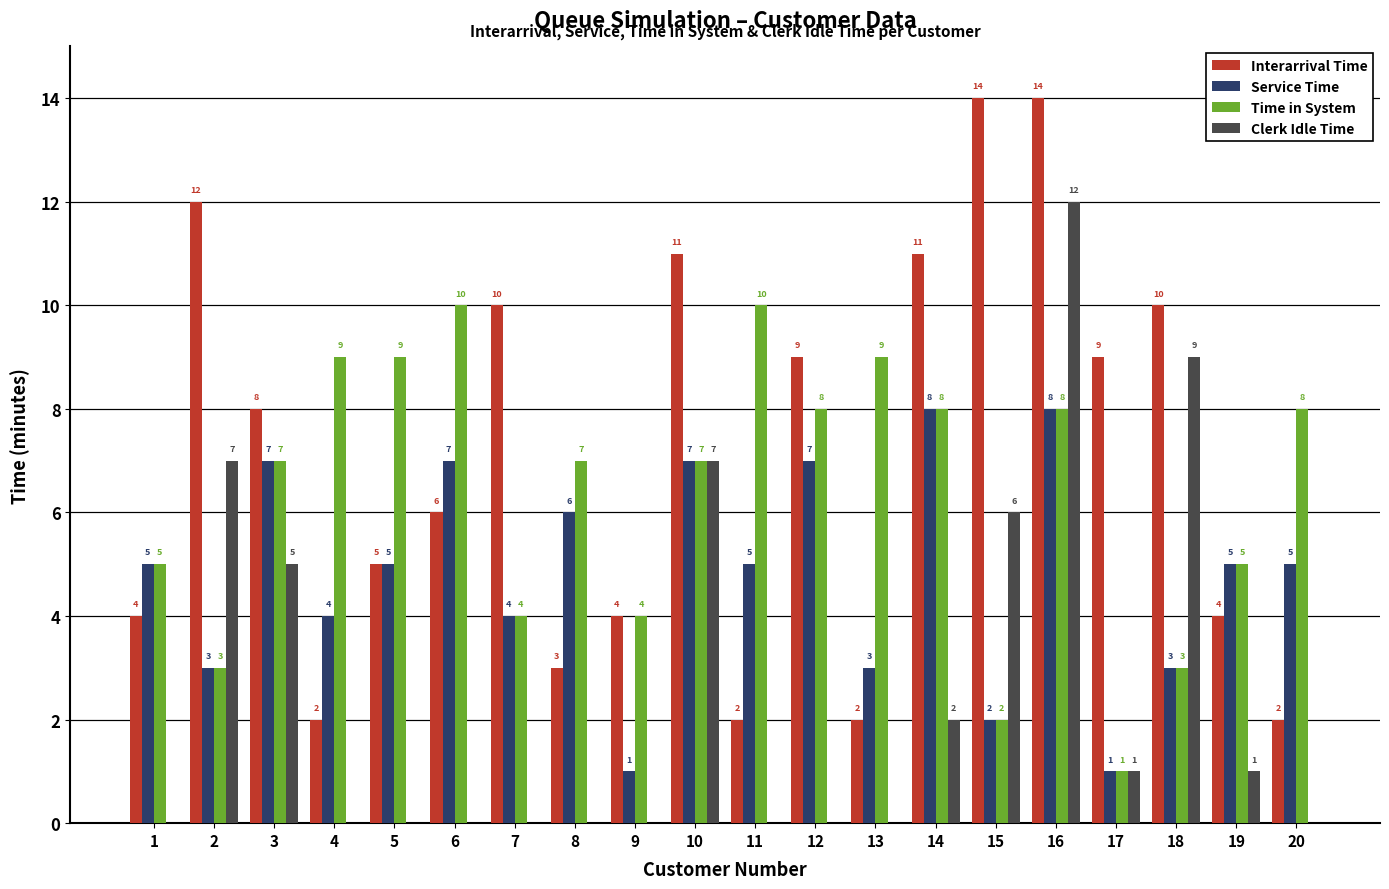

Which series changed the most between 9 and 18?

Clerk Idle Time